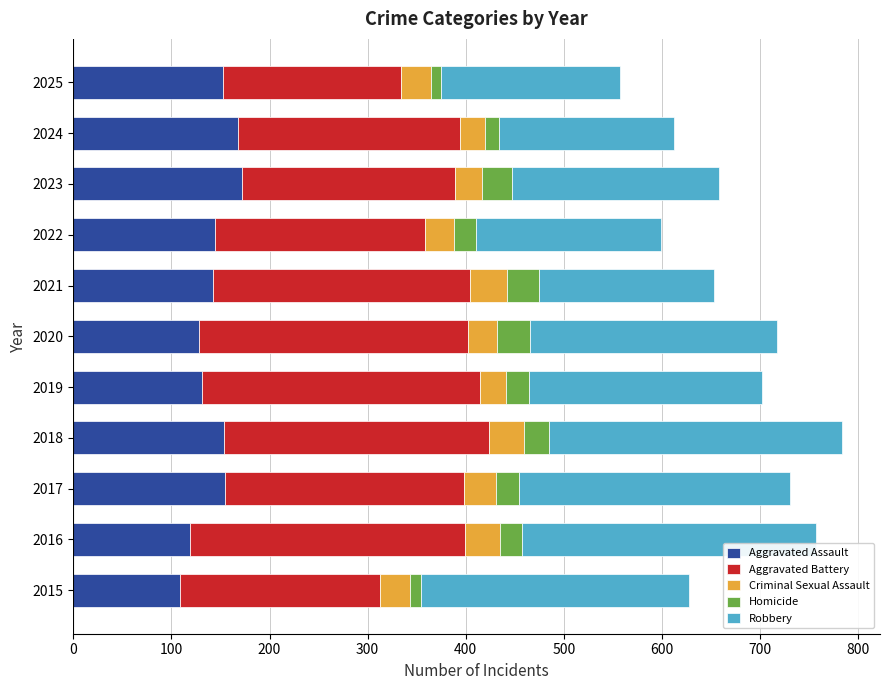

What is the minimum value for Aggravated Assault?

109